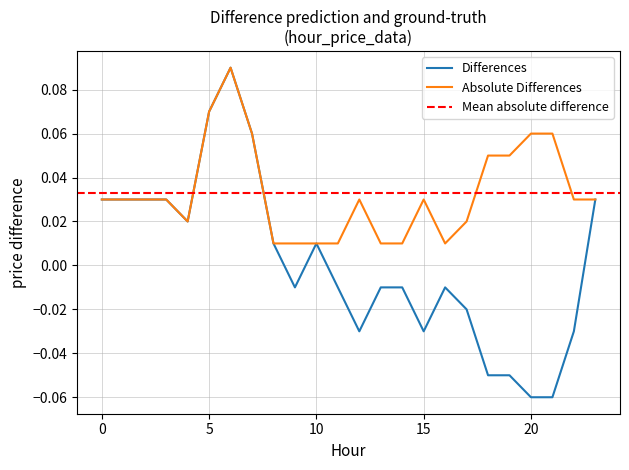

At which category does Absolute Differences reach its first local peak?

6